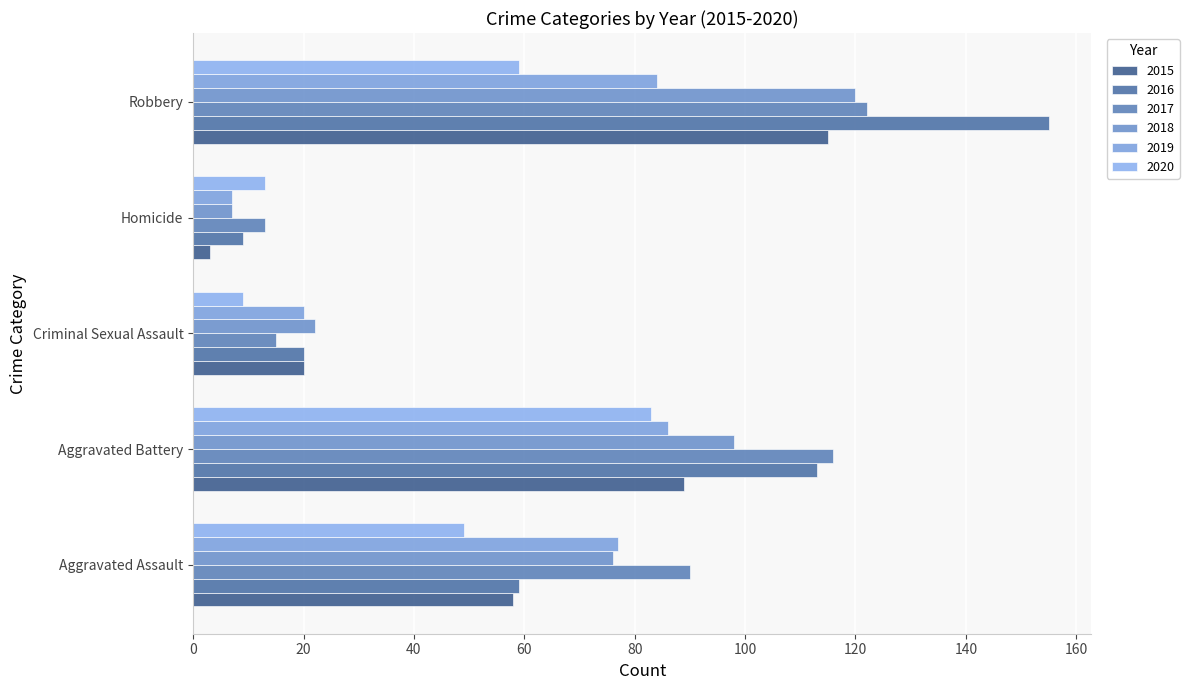

Is it true that 2016 equals 9 at Homicide?

True